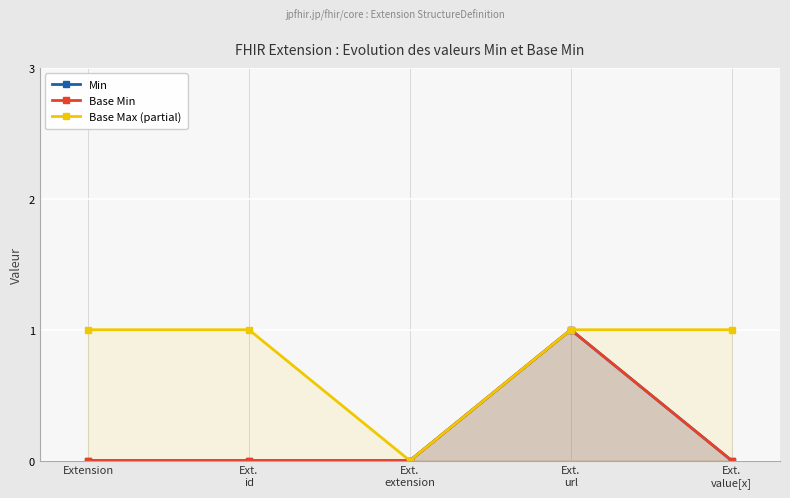

What is the difference between the maximum and second lowest values in the Base Min series?

1